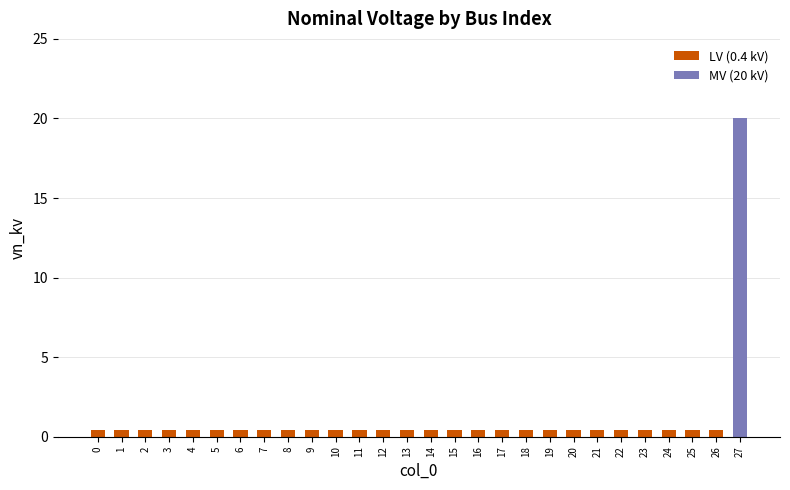

What is the approximate value at 23?

0.4